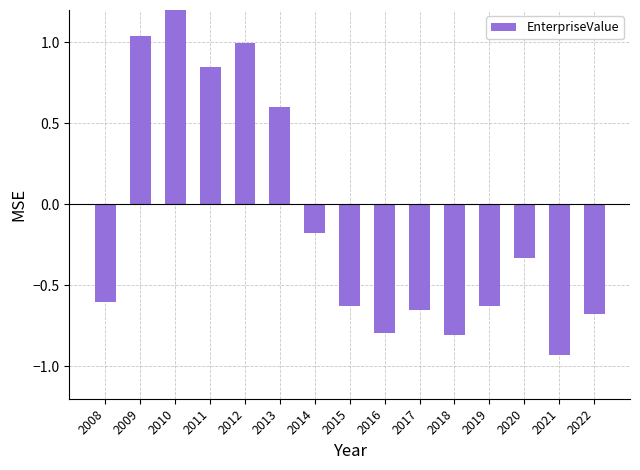

List the labels in order of value, smallest first.

2021, 2018, 2016, 2022, 2017, 2019, 2015, 2008, 2020, 2014, 2013, 2011, 2012, 2009, 2010